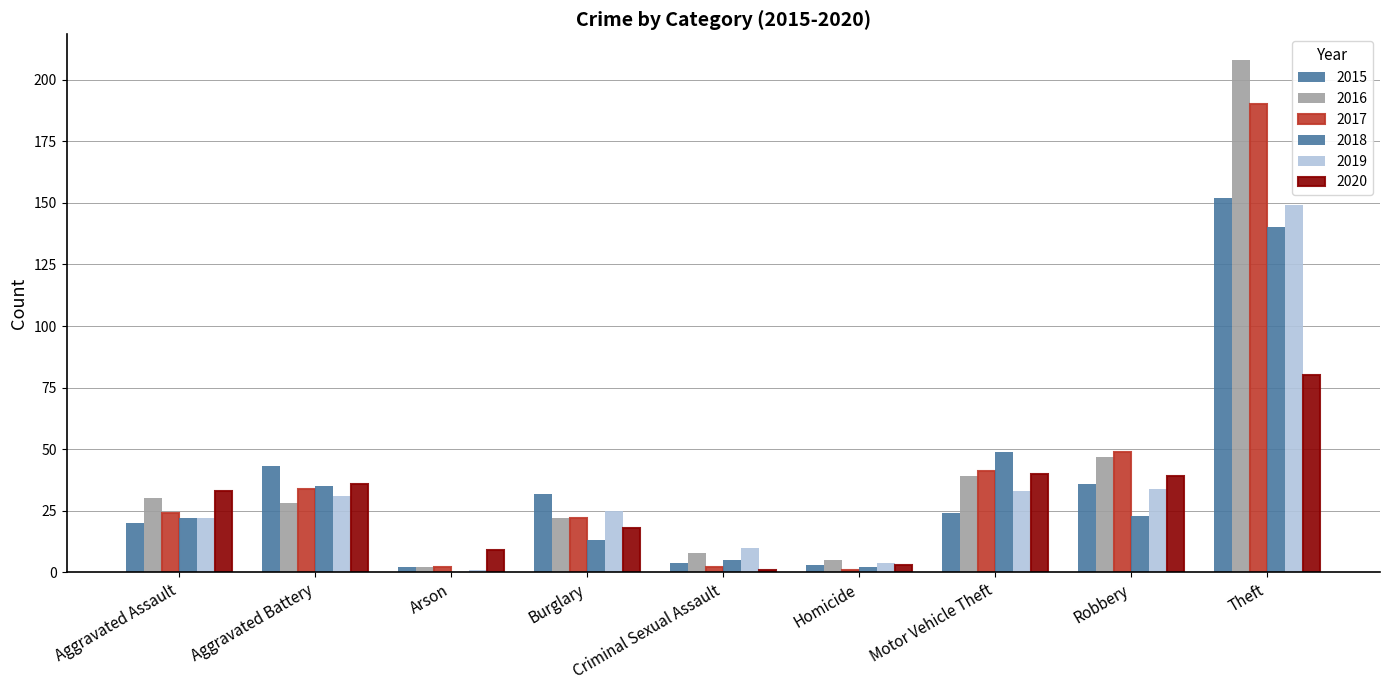

How many distinct data groups are displayed?

6